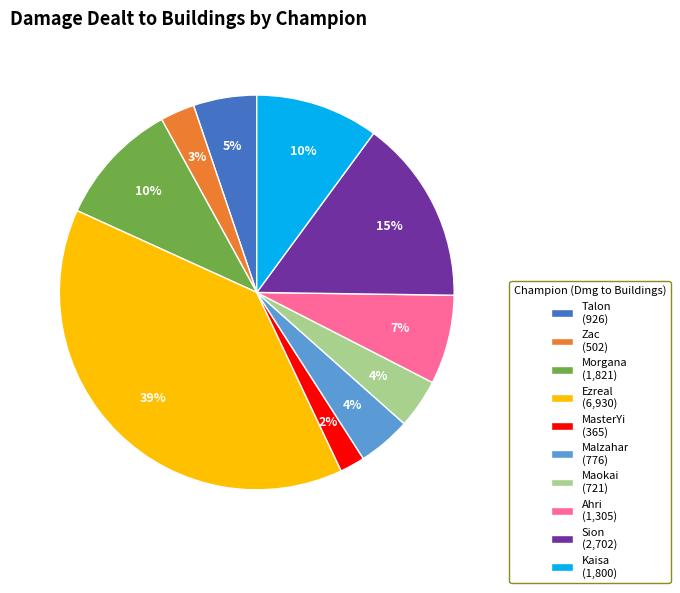

What percentage is the Kaisa slice, to the nearest percent?

10%